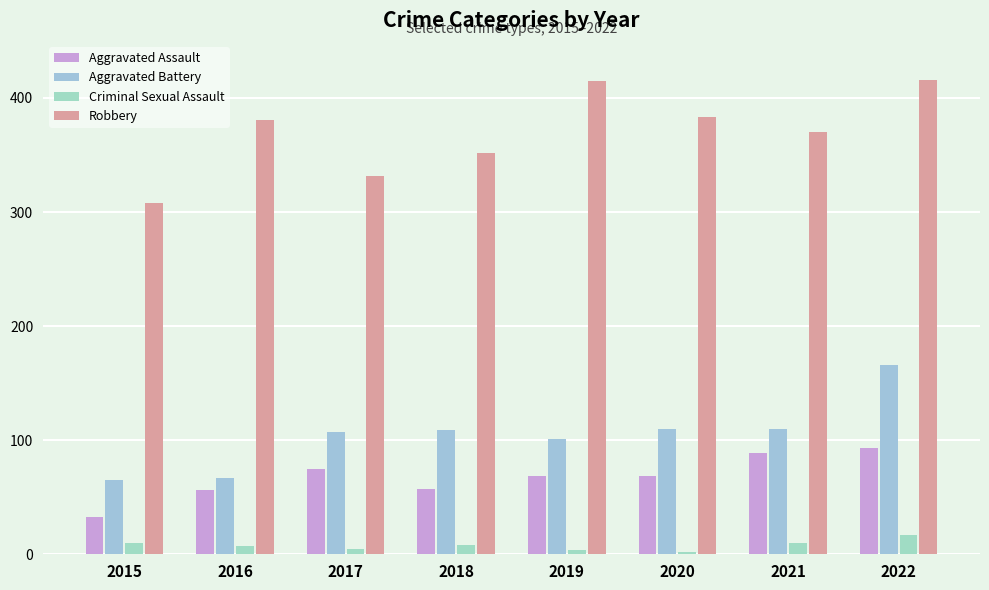

Are the bars horizontal?

No